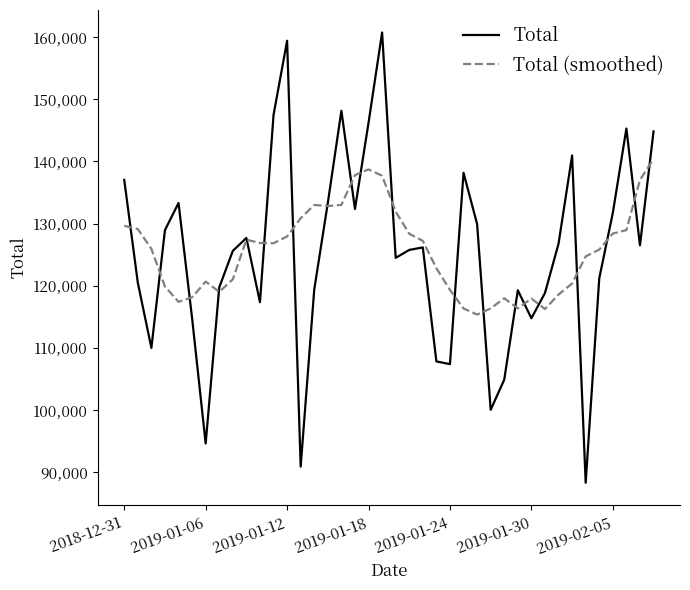

Which series has the widest spread of values?

Total